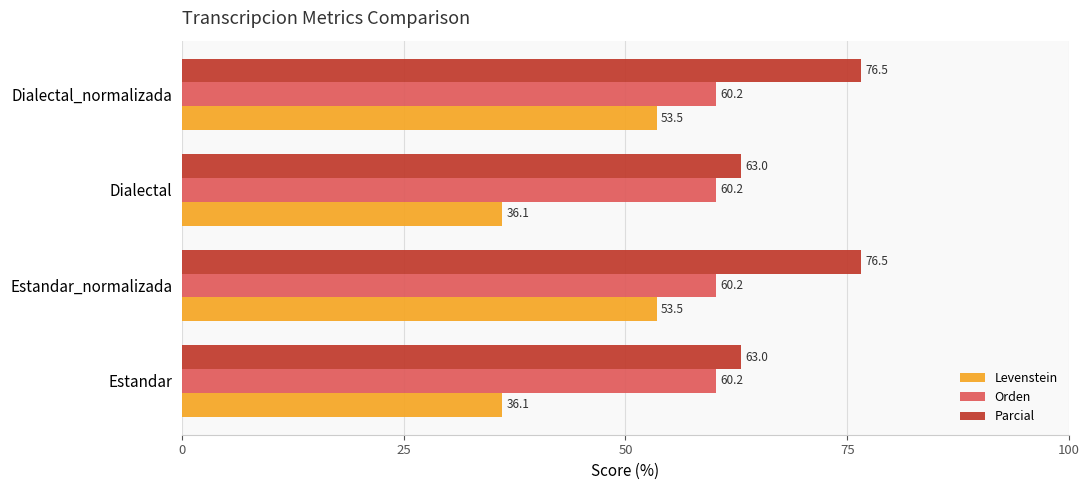

What is the minimum value for Parcial?

63.0